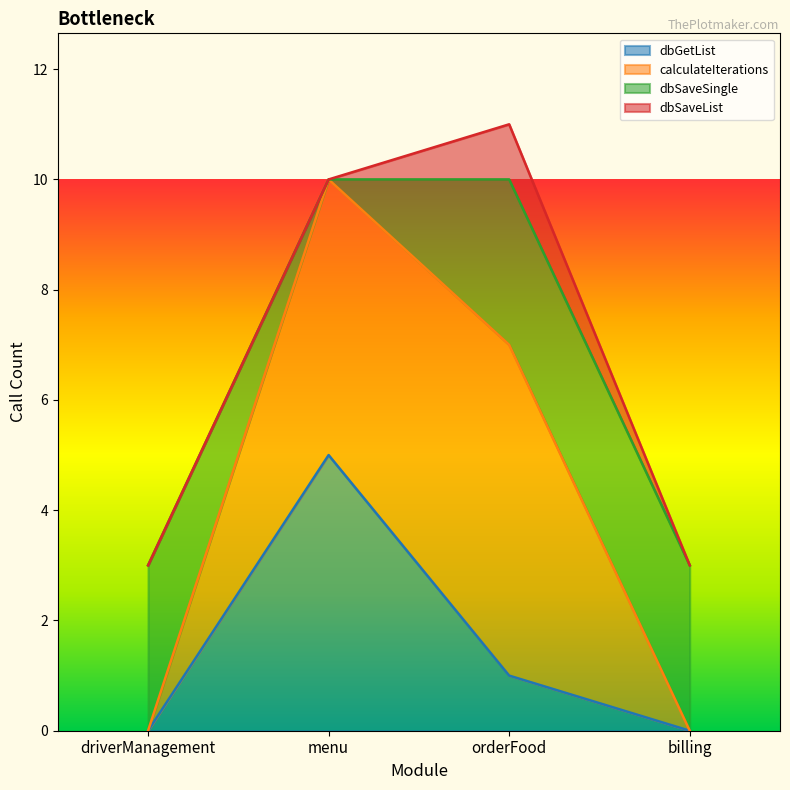

At which label does dbGetList reach its peak?

menu